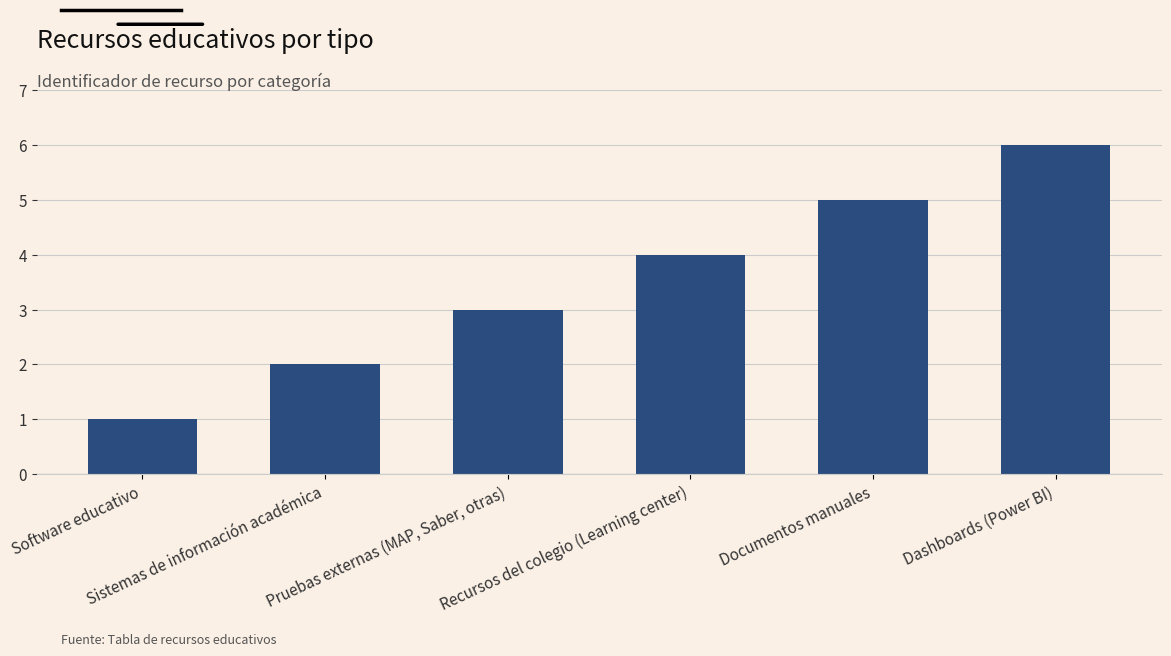

Is it true that the value at Recursos del colegio (Learning center) is 4?

True